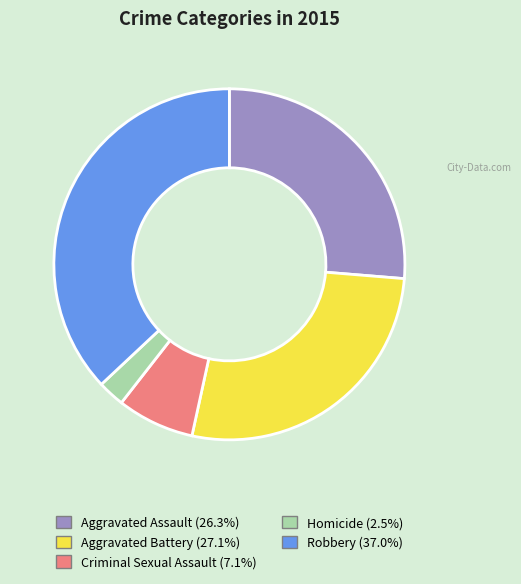

Is Aggravated Battery the majority of the pie?

No